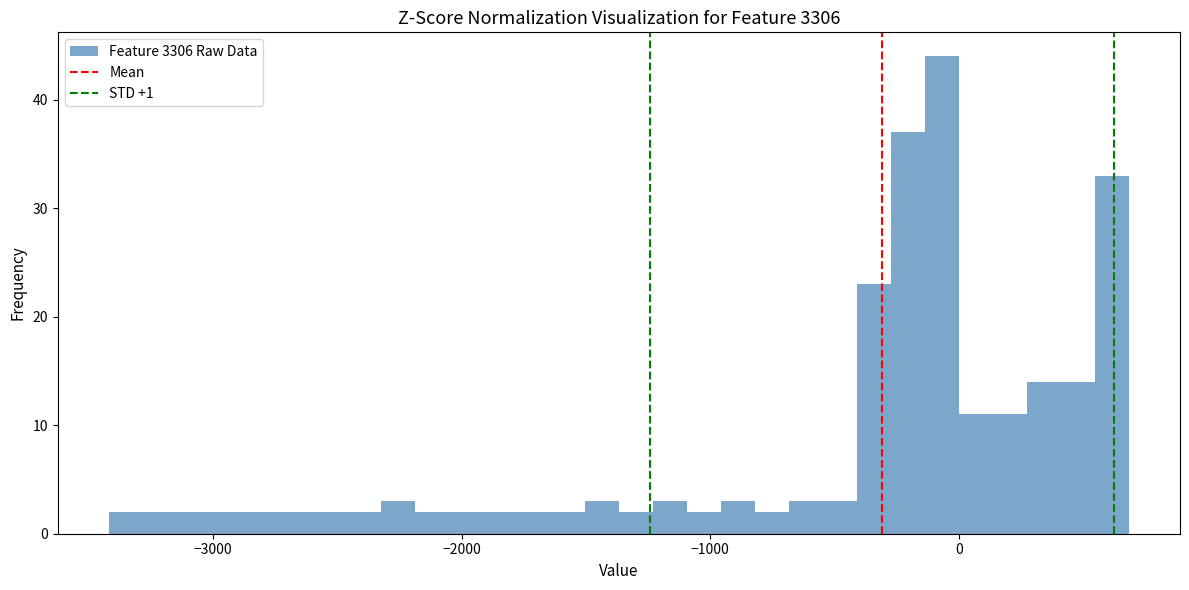

Read against the x-axis, roughly where is the centre of the tallest bar?

-100